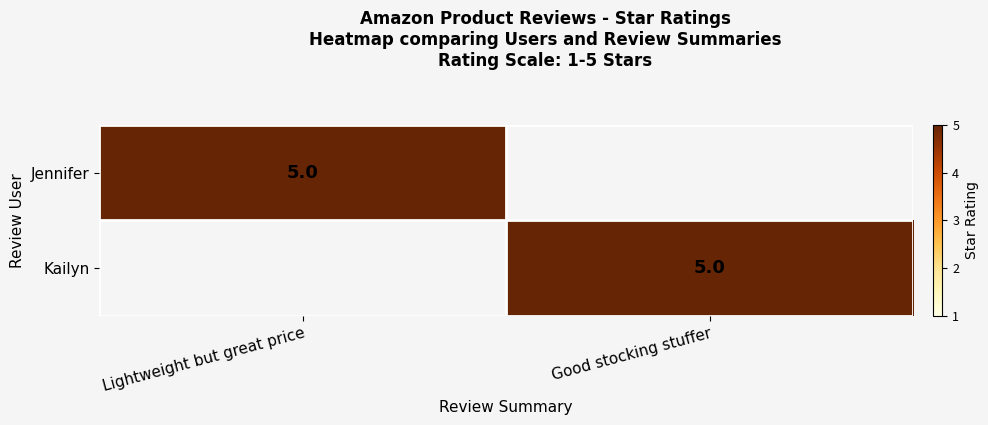

The Jennifer series shows 8 at Lightweight but great price. True or false?

False